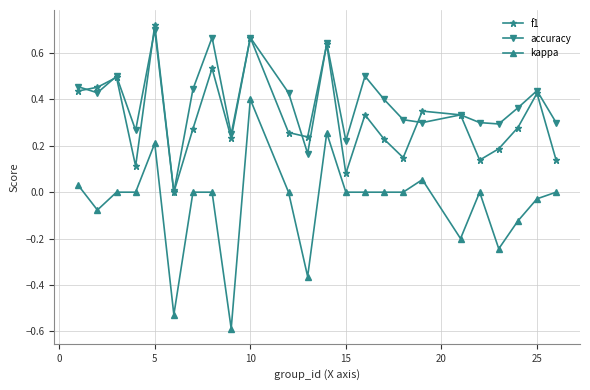

How many accuracy values are between 0 and 1?

24